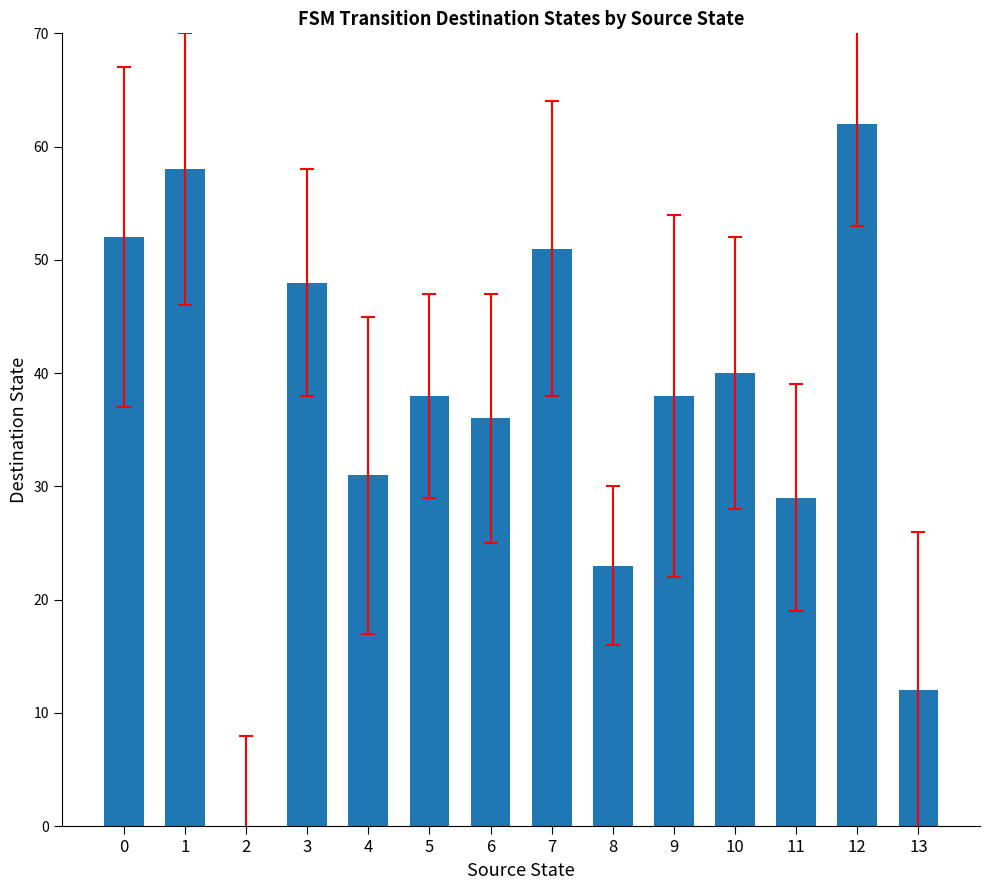

Reading left to right, list all the values displayed in this chart.

0=52	1=58	2=0	3=48	4=31	5=38	6=36	7=51	8=23	9=38	10=40	11=29	12=62	13=12